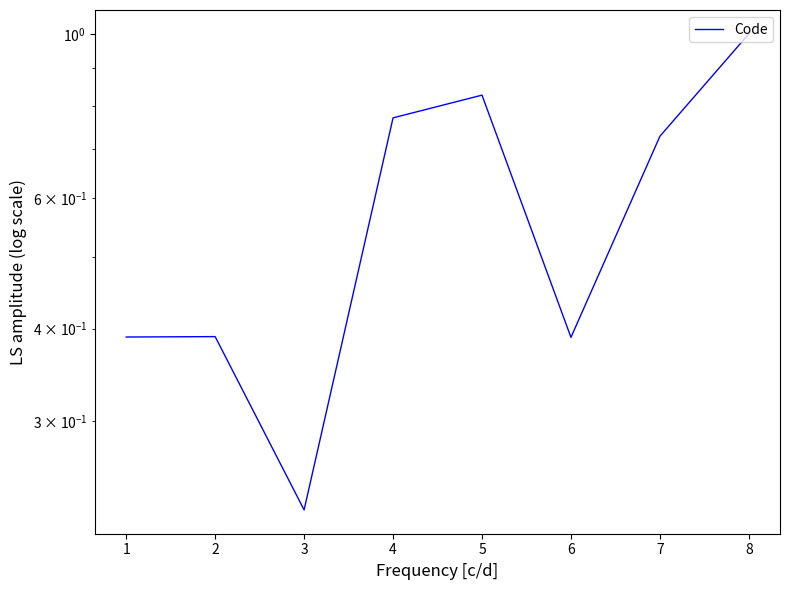

What is the approximate value at 2?

0.4